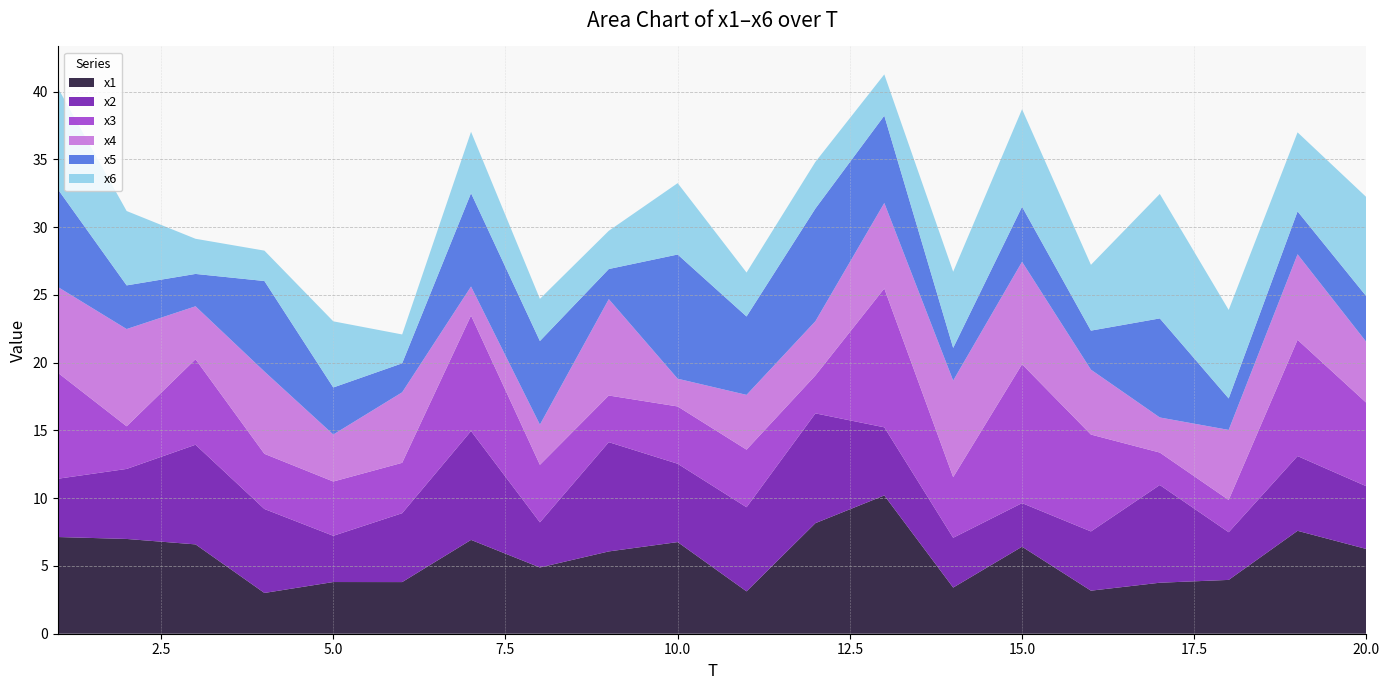

Reading left to right, what are all the values shown in this chart?

x1: 1=7.1	2=7.0	3=6.6	4=3.0	5=3.8	6=3.8	7=6.9	8=4.9	9=6.1	10=6.8	11=3.1	12=8.2	13=10.2	14=3.4	15=6.4	16=3.2	17=3.8	18=4.0	19=7.6	20=6.3
x2: 1=4.3	2=5.2	3=7.4	4=6.2	5=3.4	6=5.1	7=8.0	8=3.3	9=8.1	10=5.8	11=6.2	12=8.1	13=5.0	14=3.7	15=3.2	16=4.4	17=7.2	18=3.5	19=5.5	20=4.6
x3: 1=7.8	2=3.1	3=6.3	4=4.1	5=4.0	6=3.7	7=8.5	8=4.2	9=3.4	10=4.2	11=4.2	12=2.8	13=10.2	14=4.5	15=10.2	16=7.1	17=2.4	18=2.4	19=8.6	20=6.2
x4: 1=6.3	2=7.2	3=3.9	4=6.1	5=3.5	6=5.2	7=2.1	8=3.0	9=7.1	10=2.0	11=4.0	12=4.0	13=6.3	14=7.1	15=7.6	16=4.8	17=2.6	18=5.2	19=6.3	20=4.5
x5: 1=7.2	2=3.2	3=2.4	4=6.7	5=3.5	6=2.1	7=6.9	8=6.2	9=2.2	10=9.2	11=5.8	12=8.3	13=6.4	14=2.4	15=4.1	16=2.9	17=7.3	18=2.3	19=3.2	20=3.4
x6: 1=7.5	2=5.5	3=2.6	4=2.2	5=4.9	6=2.1	7=4.5	8=3.1	9=2.8	10=5.3	11=3.2	12=3.4	13=3.0	14=5.6	15=7.2	16=4.9	17=9.2	18=6.5	19=5.8	20=7.3